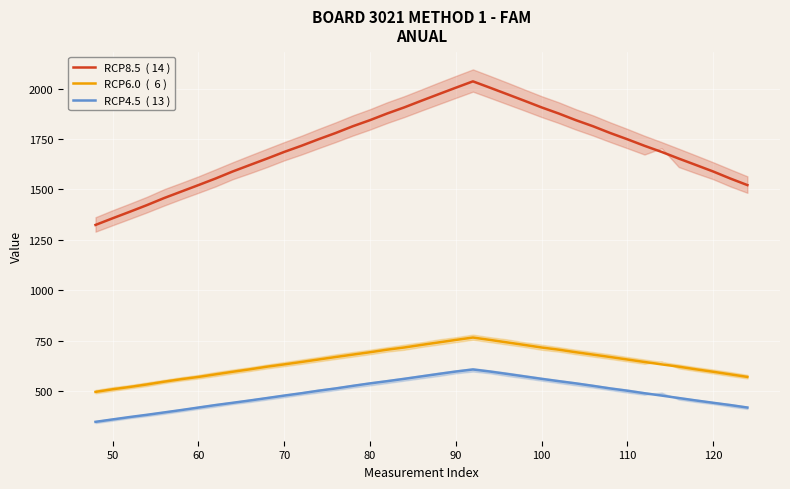

What is the value of the RCP4.5  ( 13 ) point at the 23rd from the left?

606.9